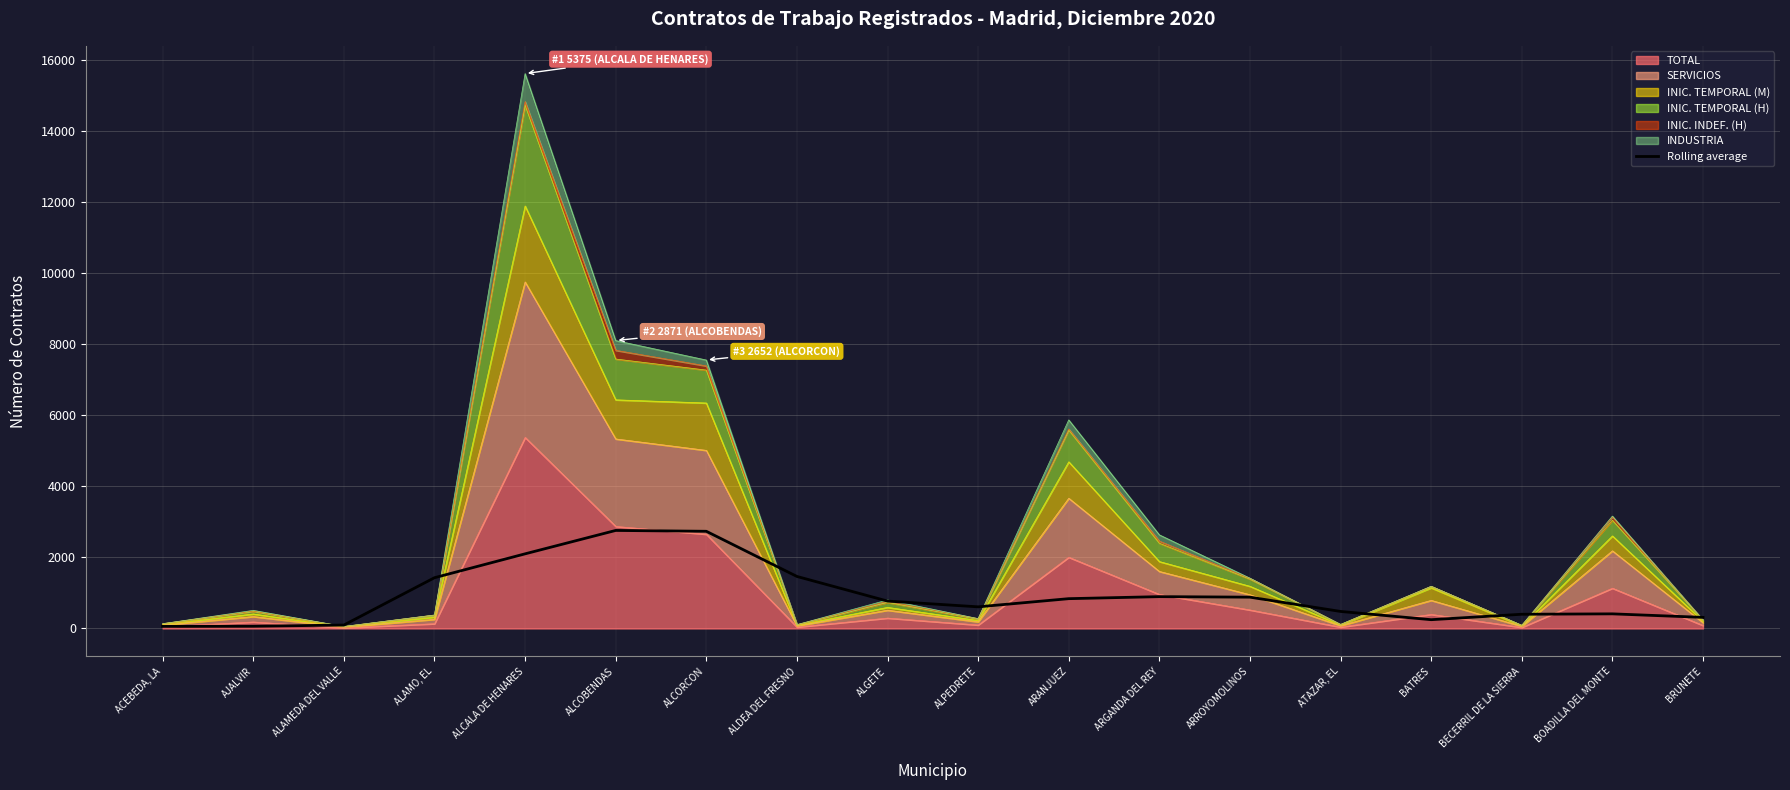

Which category has the lowest value across all series?

ACEBEDA, LA